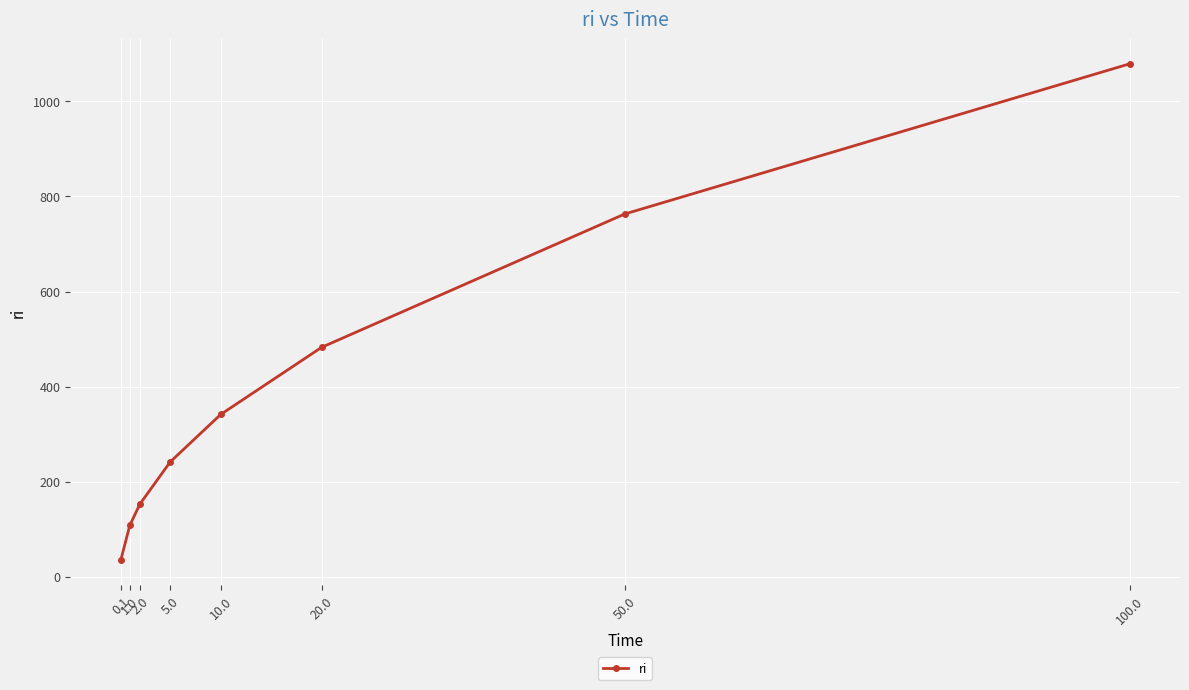

Rank the categories by value from lowest to highest.

0.1, 1.0, 2.0, 5.0, 10.0, 20.0, 50.0, 100.0